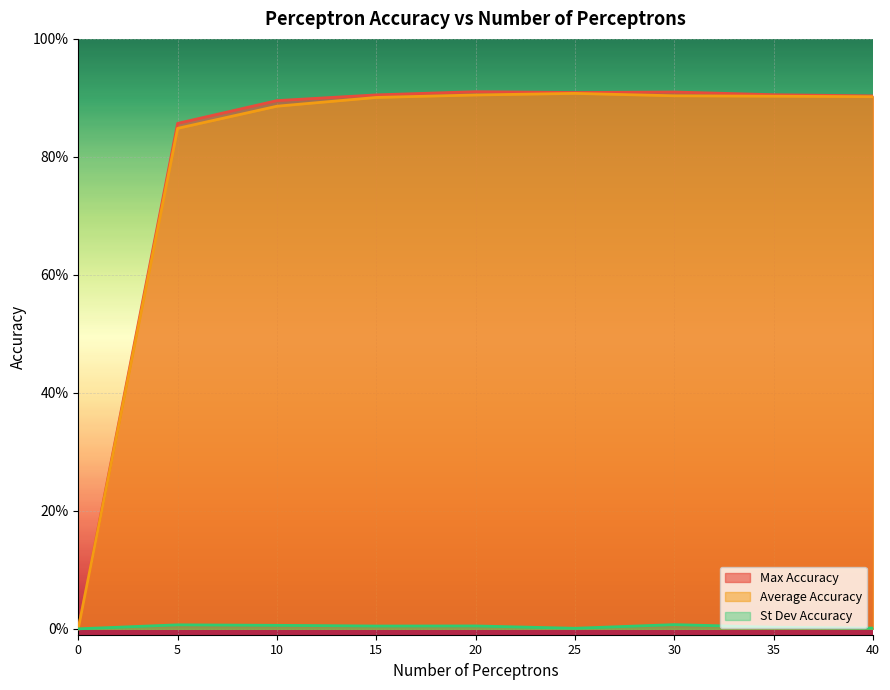

Read the Max Accuracy value at 35.

0.9